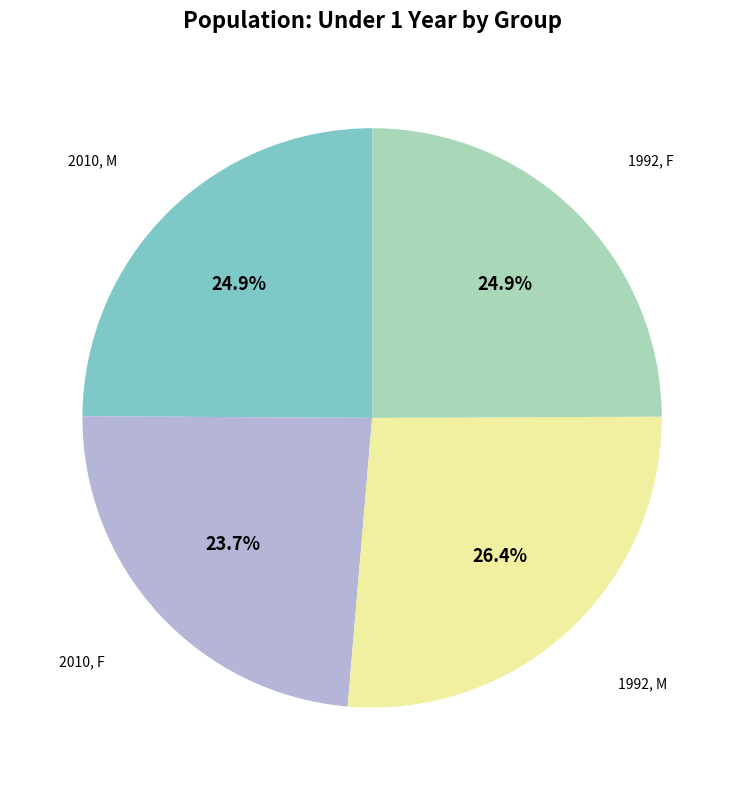

Does any single category account for the majority?

No